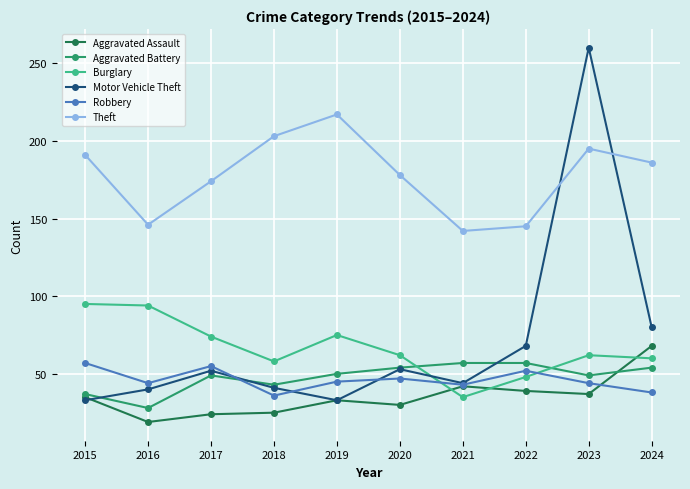

At which label does Burglary reach its minimum?

2021